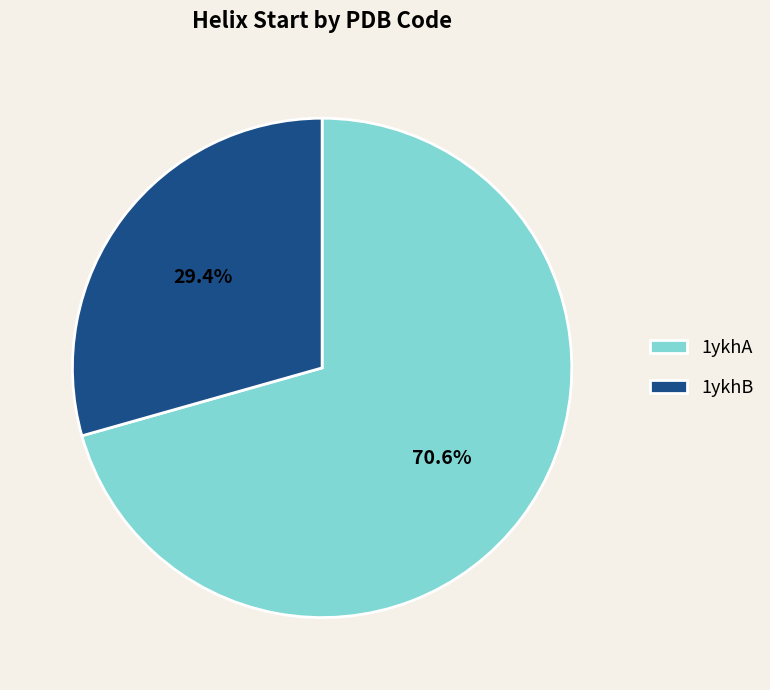

To the nearest percent, what is the average slice percentage?

50%